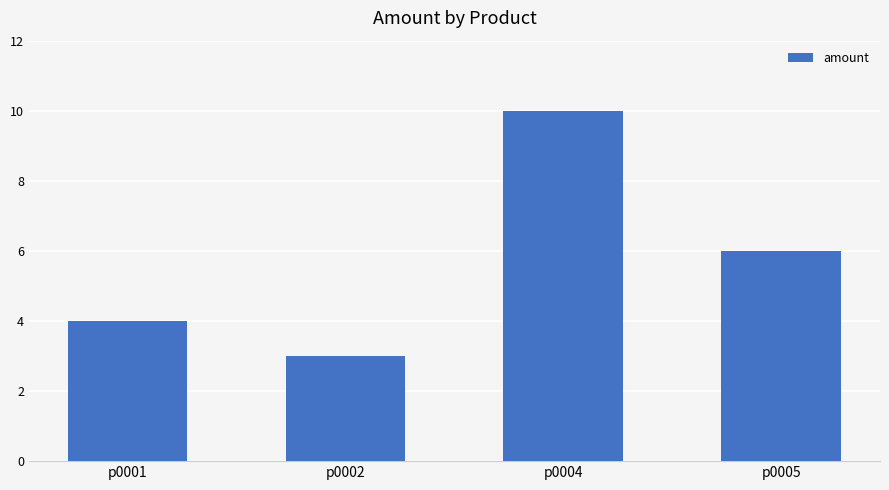

Reading left to right, transcribe all the data shown in this chart.

p0001=4	p0002=3	p0004=10	p0005=6